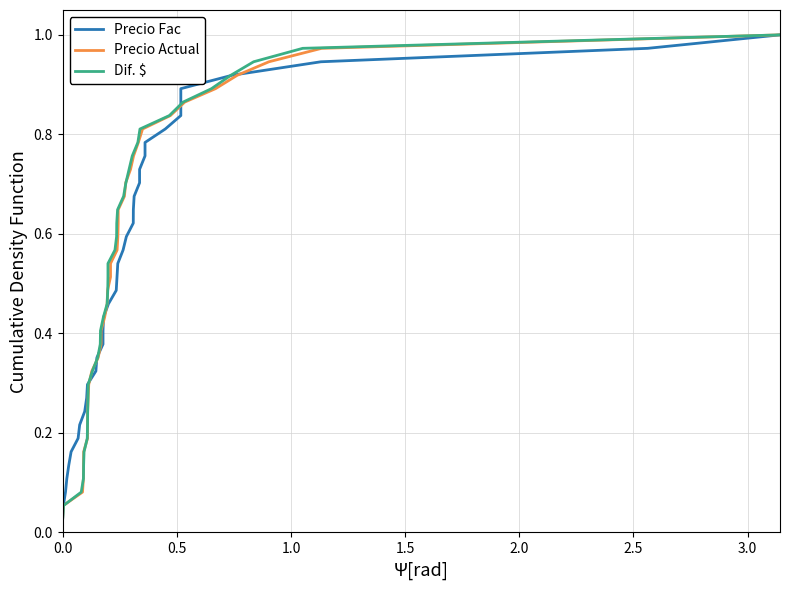

Is it true that Precio Actual equals 0.4 at 24?

False